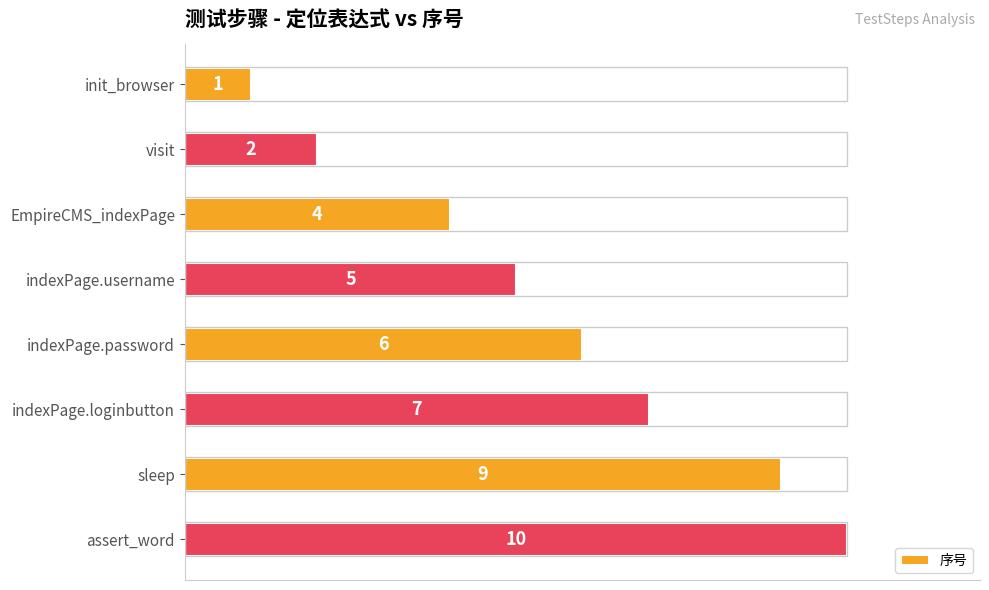

How many bars are there in total?

8